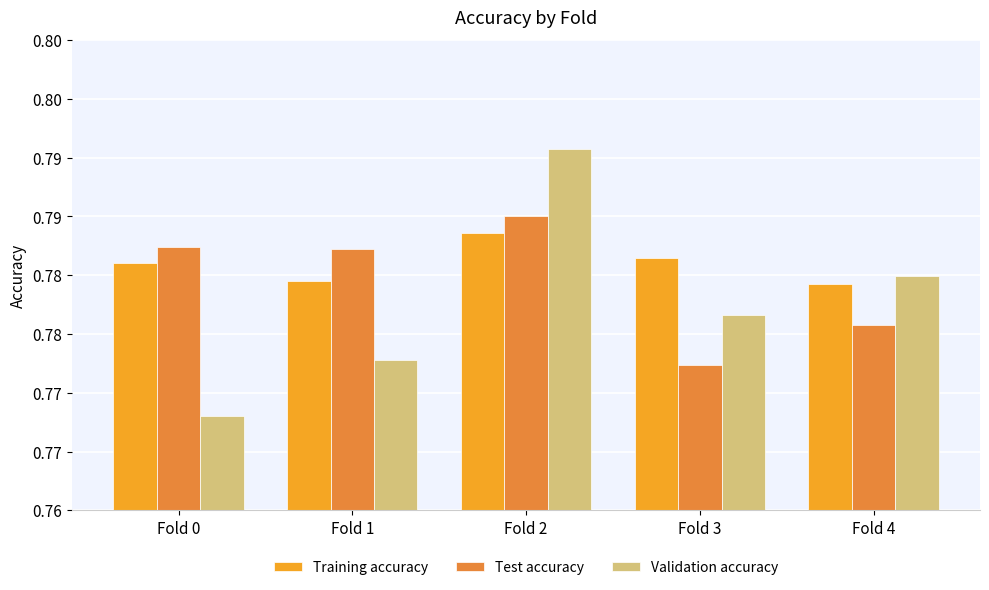

List the series in order of their peak value, lowest first.

Training accuracy, Test accuracy, Validation accuracy